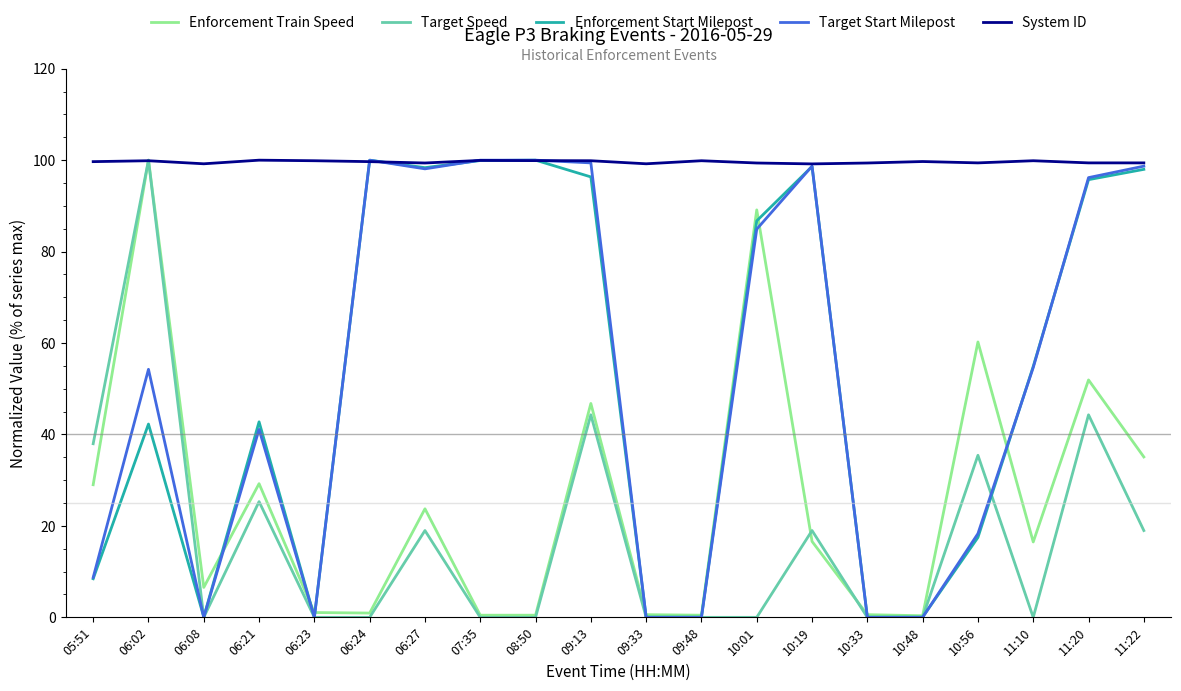

Which series has the largest total across all categories?

System ID